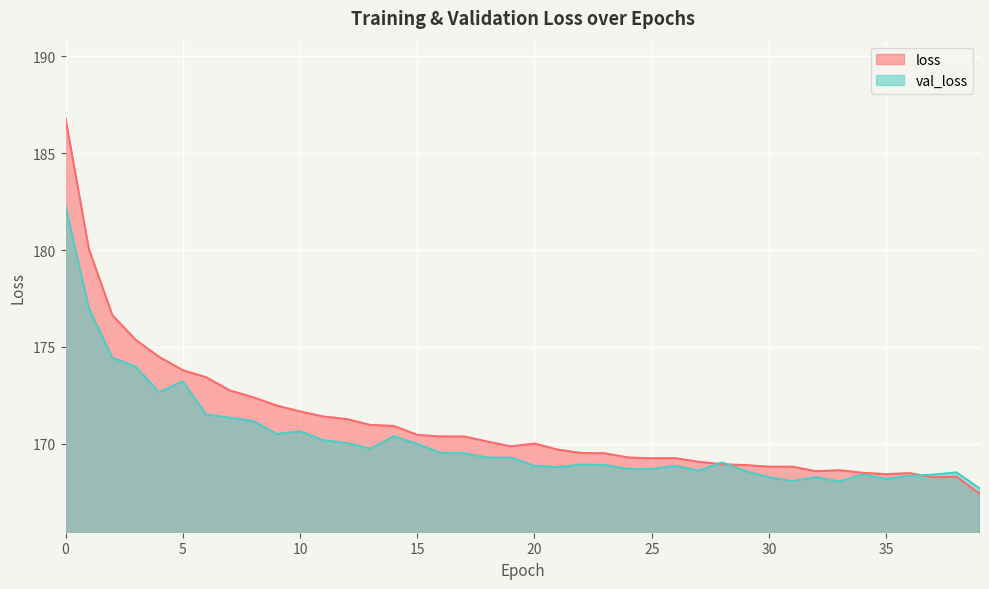

Does the chart display data point markers on the line(s)?

No